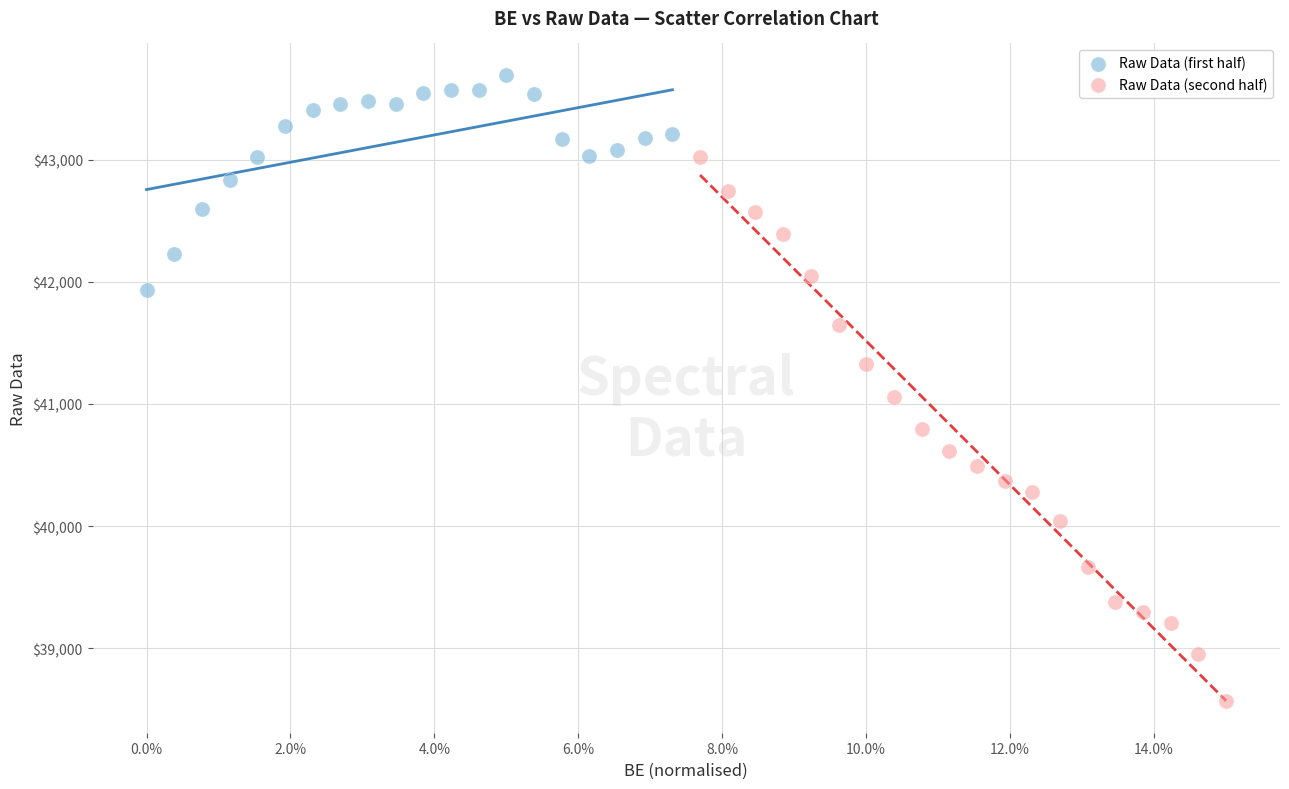

Which series contains the highest Y value?

Raw Data (first half)